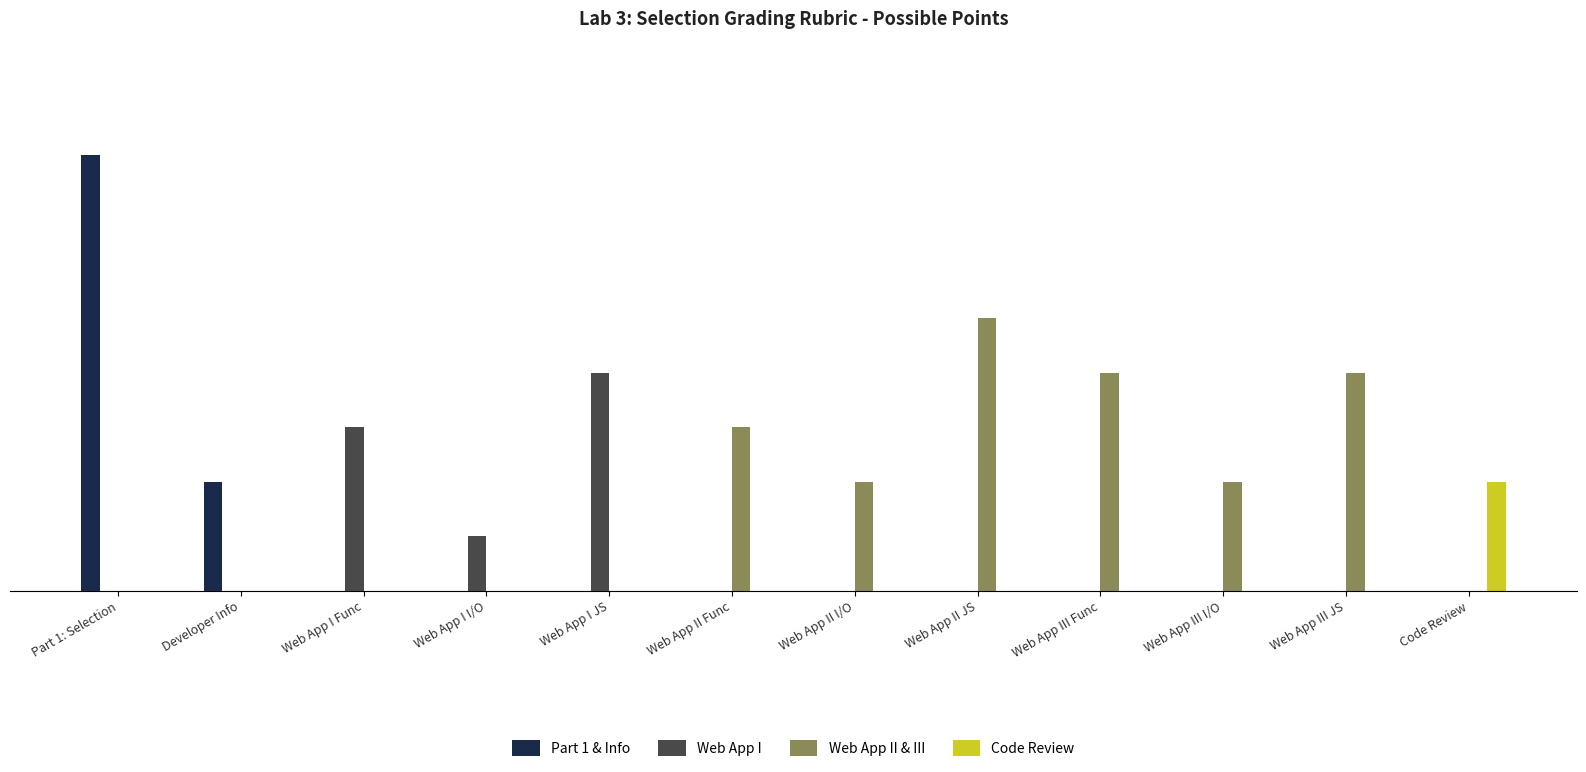

Does the chart contain stacked bars?

No